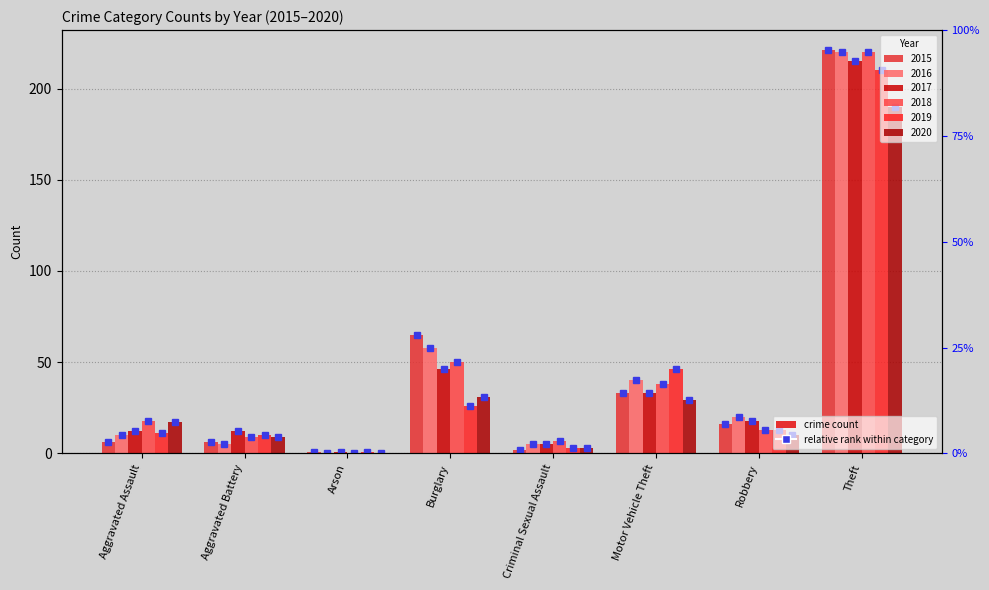

Reading left to right, what are all the values shown in this chart?

2015: Aggravated Assault=6	Aggravated Battery=6	Arson=1	Burglary=65	Criminal Sexual Assault=2	Motor Vehicle Theft=33	Robbery=16	Theft=221
2016: Aggravated Assault=10	Aggravated Battery=5	Arson=0	Burglary=58	Criminal Sexual Assault=5	Motor Vehicle Theft=40	Robbery=20	Theft=220
2017: Aggravated Assault=12	Aggravated Battery=12	Arson=1	Burglary=46	Criminal Sexual Assault=5	Motor Vehicle Theft=33	Robbery=18	Theft=215
2018: Aggravated Assault=18	Aggravated Battery=9	Arson=0	Burglary=50	Criminal Sexual Assault=7	Motor Vehicle Theft=38	Robbery=13	Theft=220
2019: Aggravated Assault=11	Aggravated Battery=10	Arson=1	Burglary=26	Criminal Sexual Assault=3	Motor Vehicle Theft=46	Robbery=13	Theft=210
2020: Aggravated Assault=17	Aggravated Battery=9	Arson=0	Burglary=31	Criminal Sexual Assault=3	Motor Vehicle Theft=29	Robbery=10	Theft=190